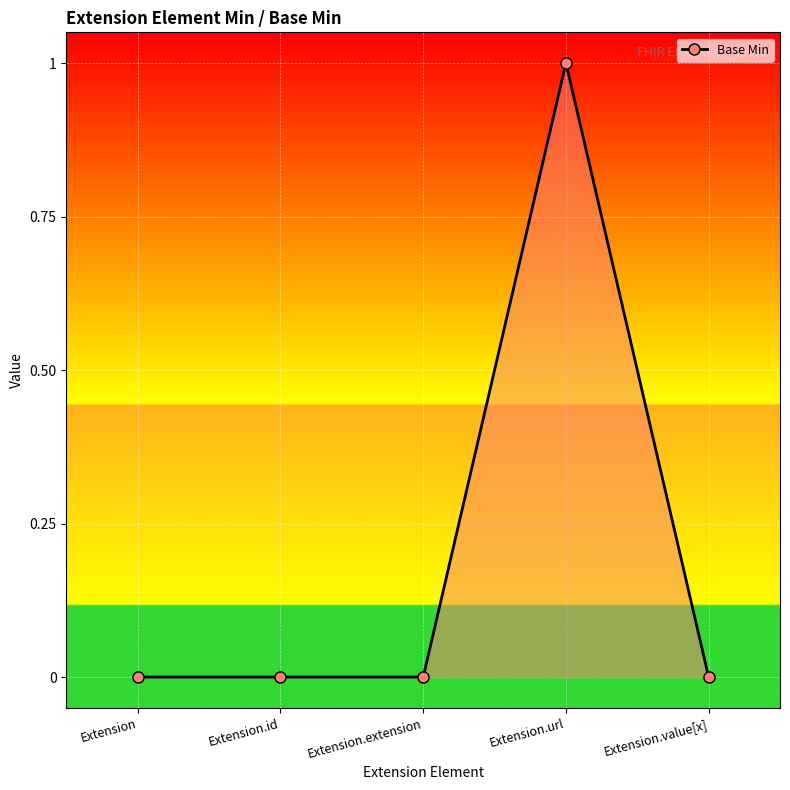

What is the difference between the maximum and minimum values?

1